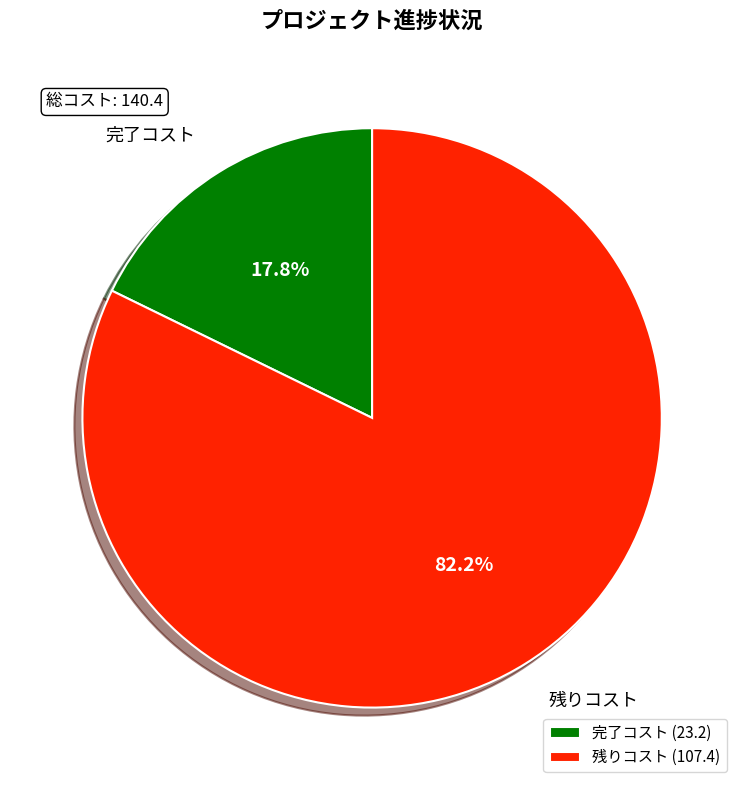

Combined, do 残りコスト and 完了コスト account for over 50%?

Yes